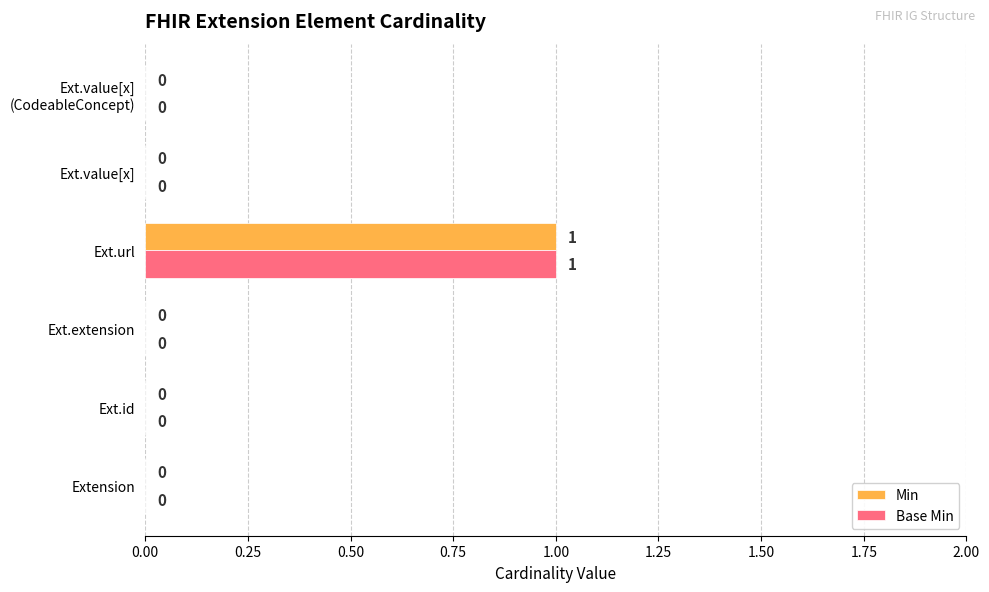

How many data points does each series have?

6